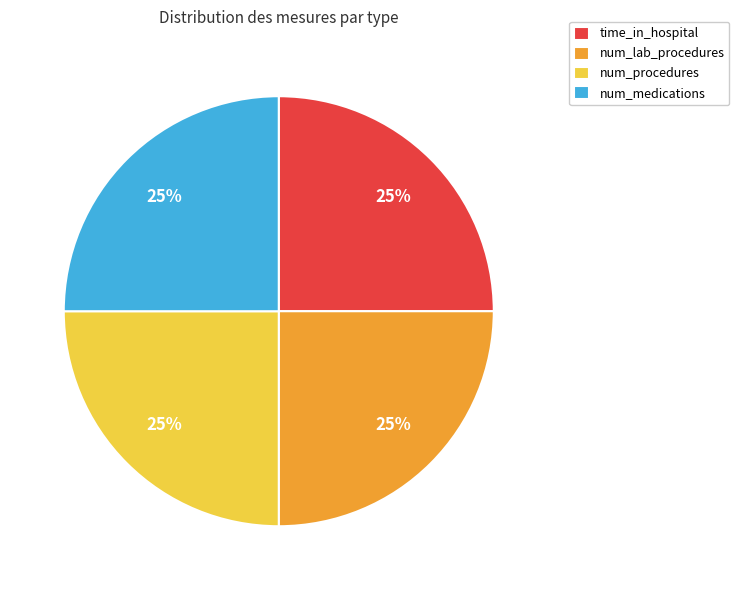

Approximately how many times larger is the value at time_in_hospital compared to num_lab_procedures?

1.0